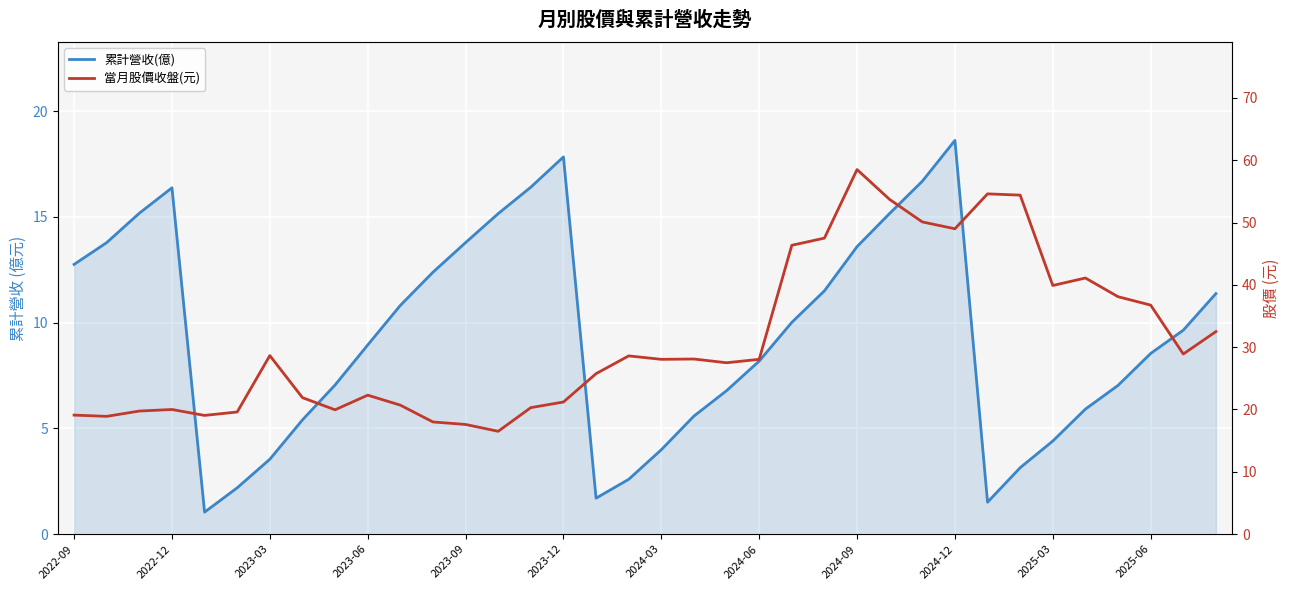

True or false: 累計營收(億) and 當月股價收盤(元) cross at least once.

False